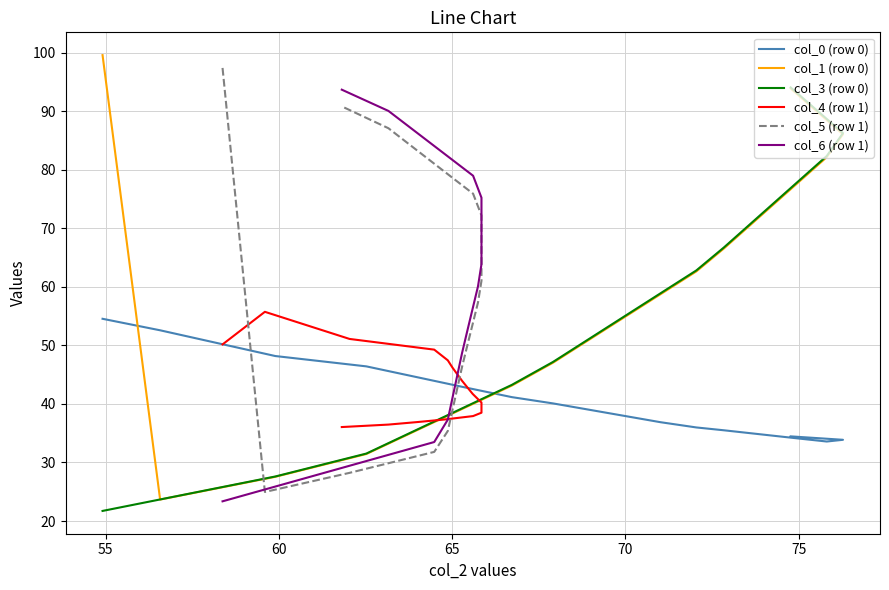

True or false: col_5 (row 1) has more than 0 interior local peaks.

False